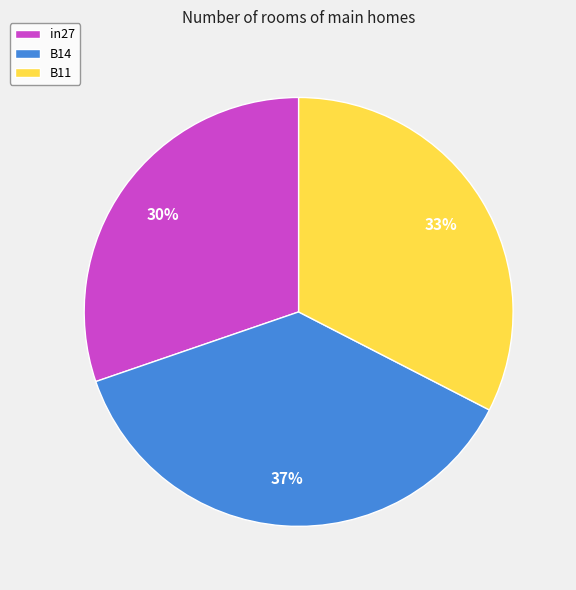

To the nearest percent, what portion does in27 represent?

30%